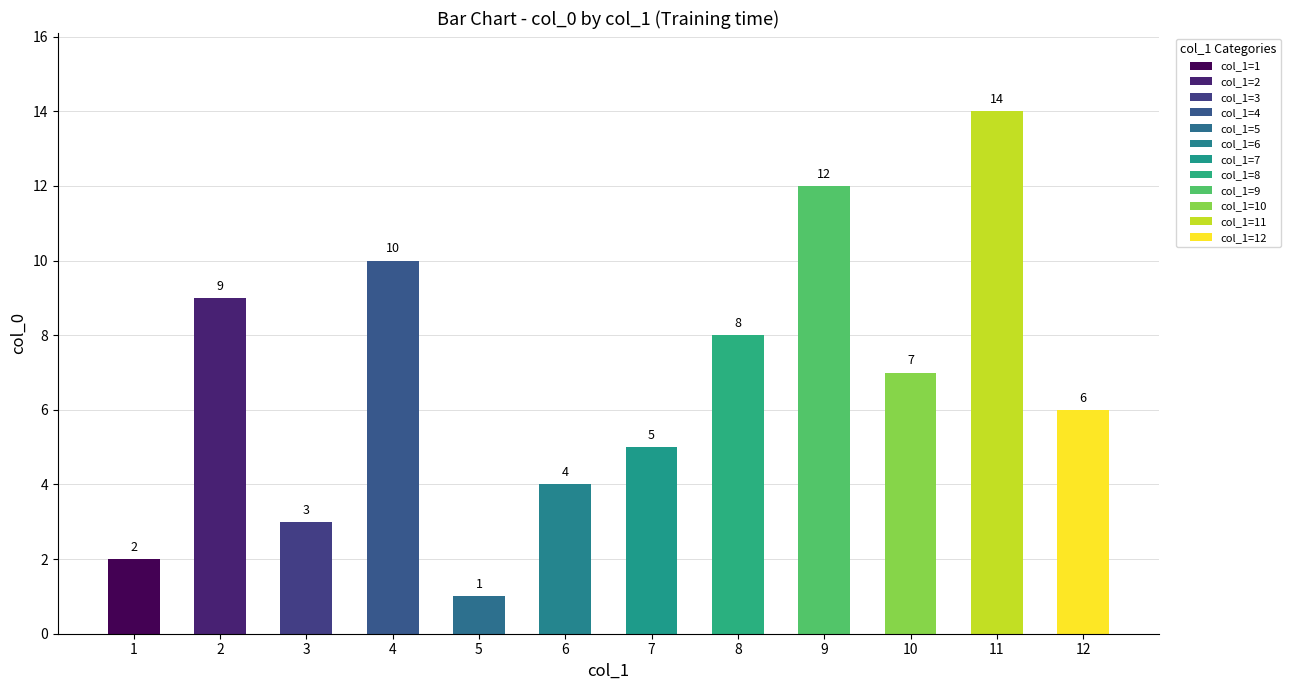

Is it true that the value at 8 is 11?

False